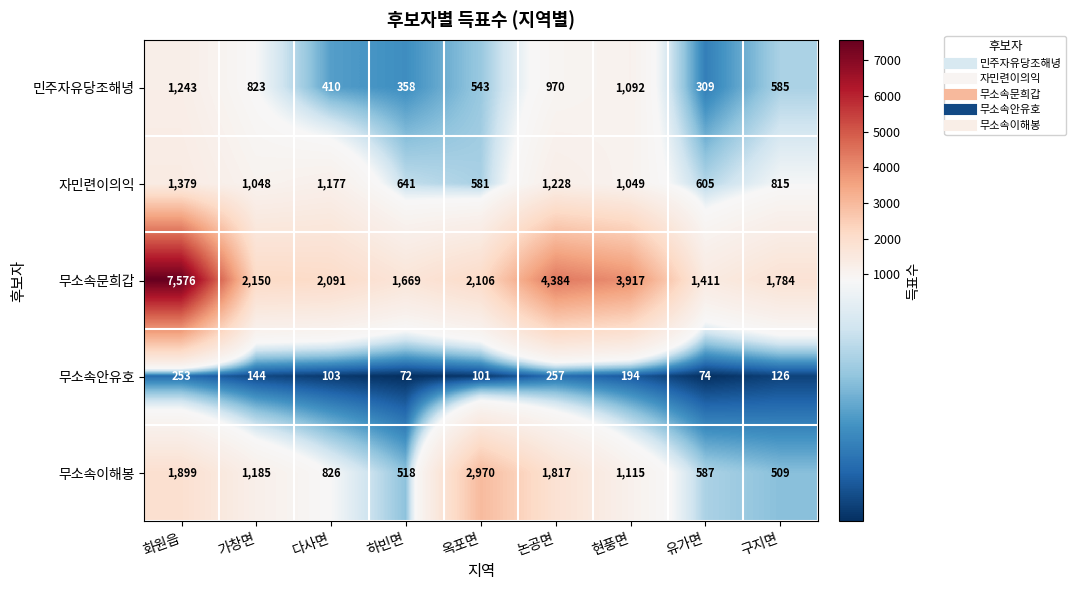

Read the 자민련이의익 value at 유가면, to the nearest 100.

600